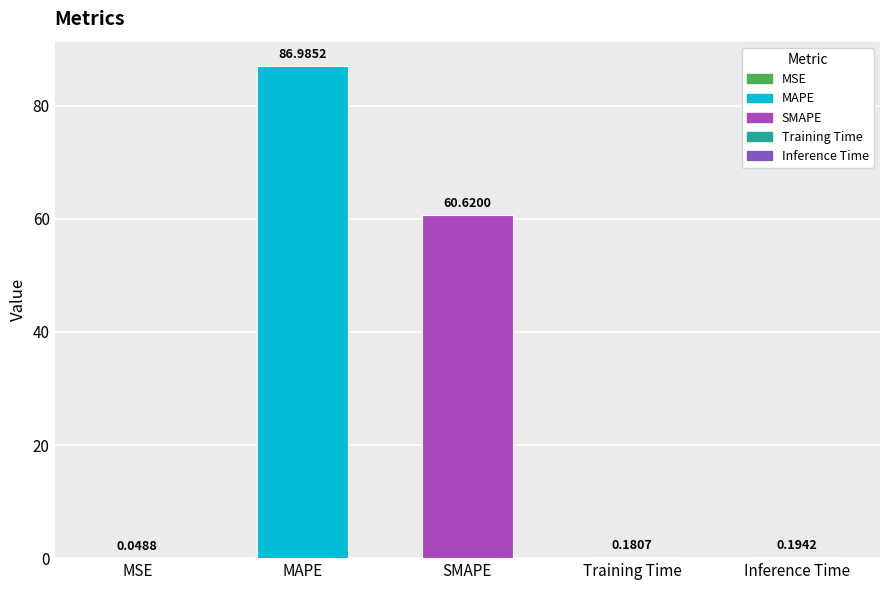

What is the sum of the values at SMAPE and Inference Time?

60.8